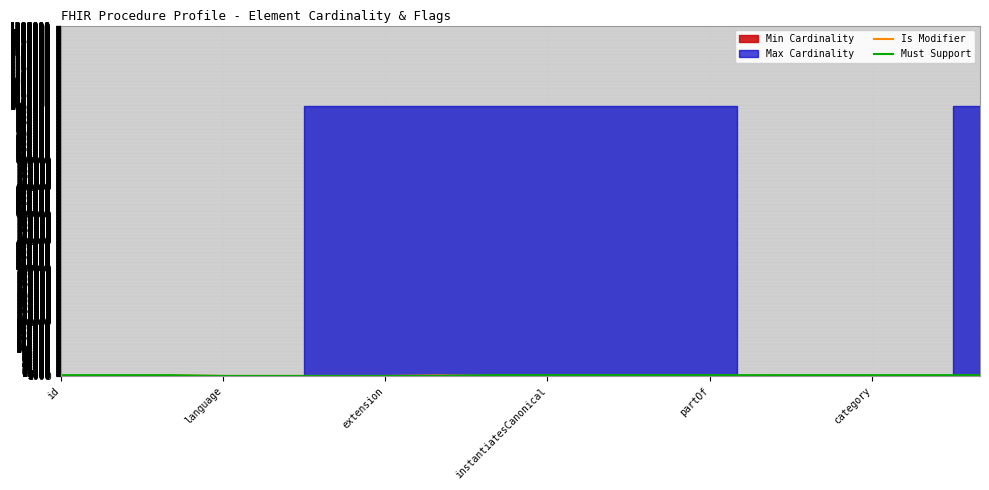

In Is Modifier, how many points are higher than both neighbors (excluding endpoints)?

3